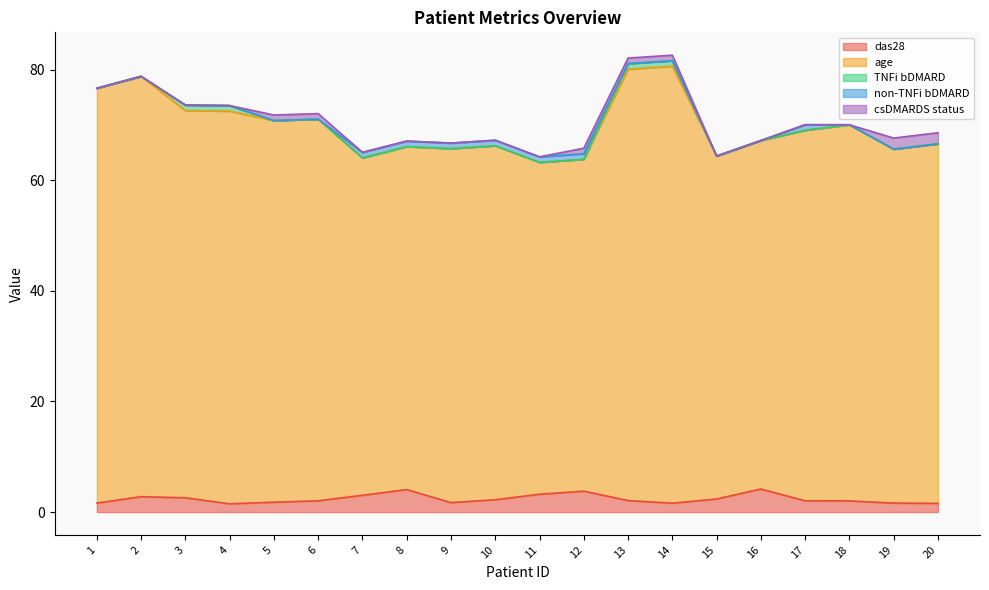

True or false: das28 has a value of 1.8 at 5.

True